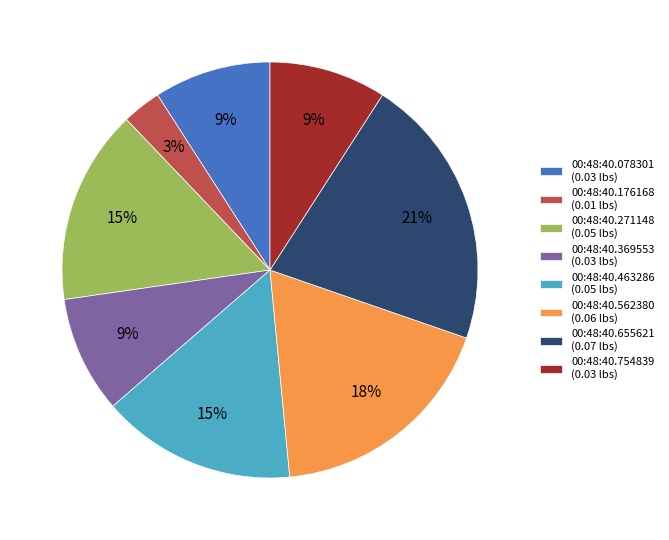

True or false: 00:48:40.463286 accounts for 25% of the total.

False